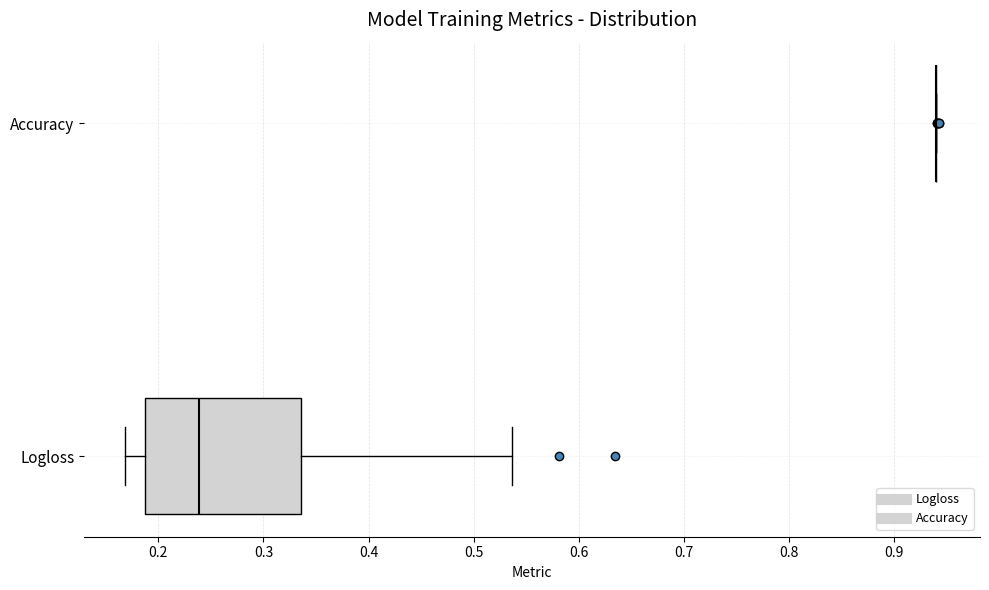

Reading bottom to top, read every box against the x-axis: the position of its median line, the range the box covers, and the ends of its whiskers. The values are not printed on the chart, so give them approximately, as read against the axis.

Logloss: median 0.24, box 0.19 to 0.34, whiskers 0.17 to 0.54
Accuracy: box collapsed to a line at 0.94, whiskers 0.94 to 0.94